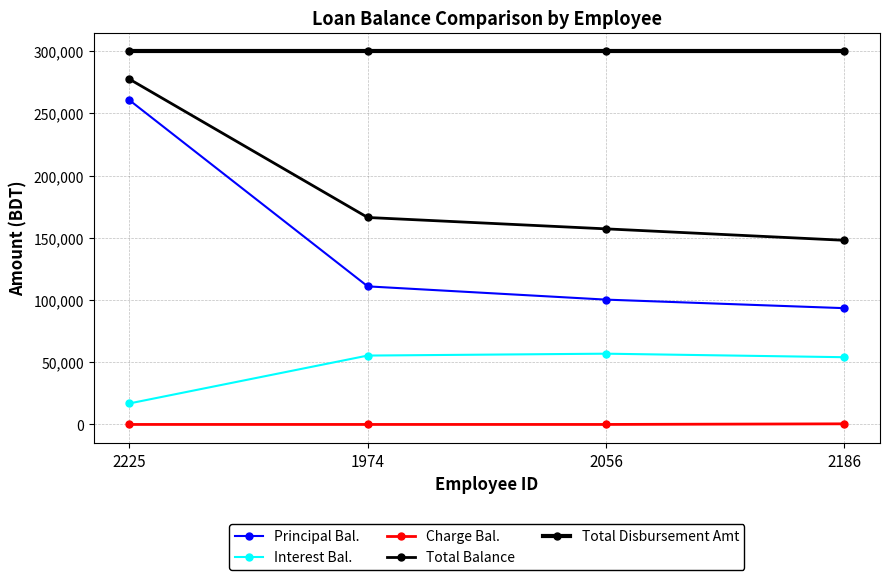

What is the sum of the Total Disbursement Amt values at 2225 and 1974?

600000.0